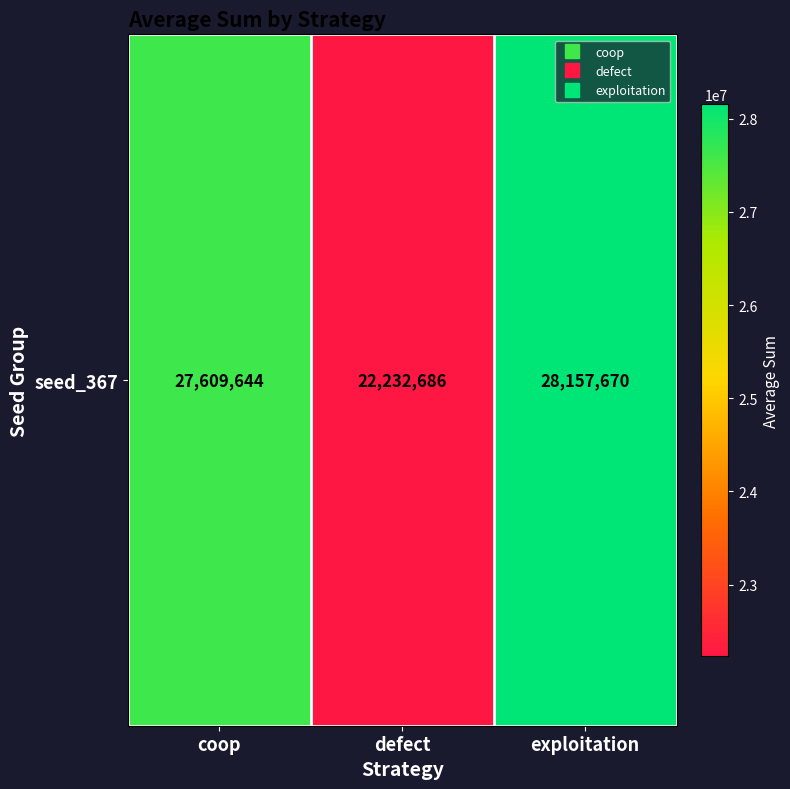

Is it true that the value at coop is 27609644?

True